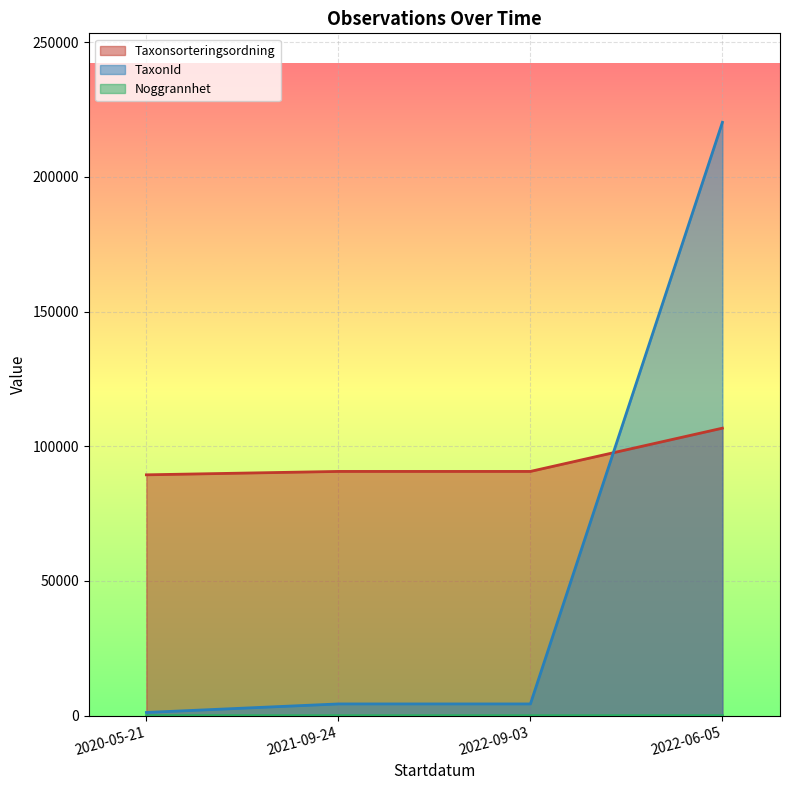

What is the highest value of the TaxonId series?

220204